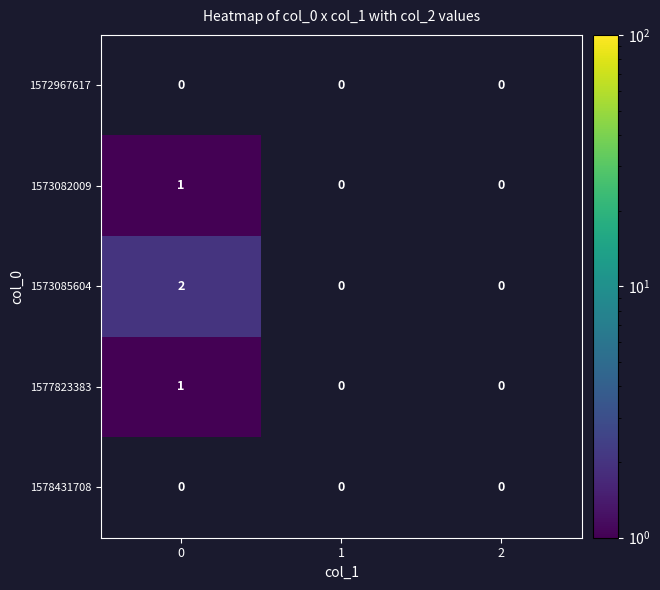

The value of 1573082009 at 0 is 2. True or false?

False